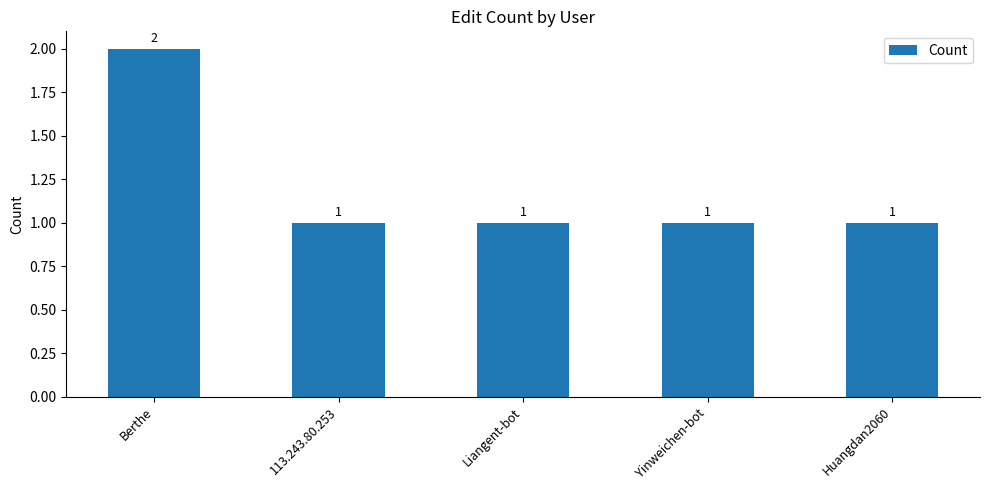

What is the label of the 1st bar from the right?

Huangdan2060